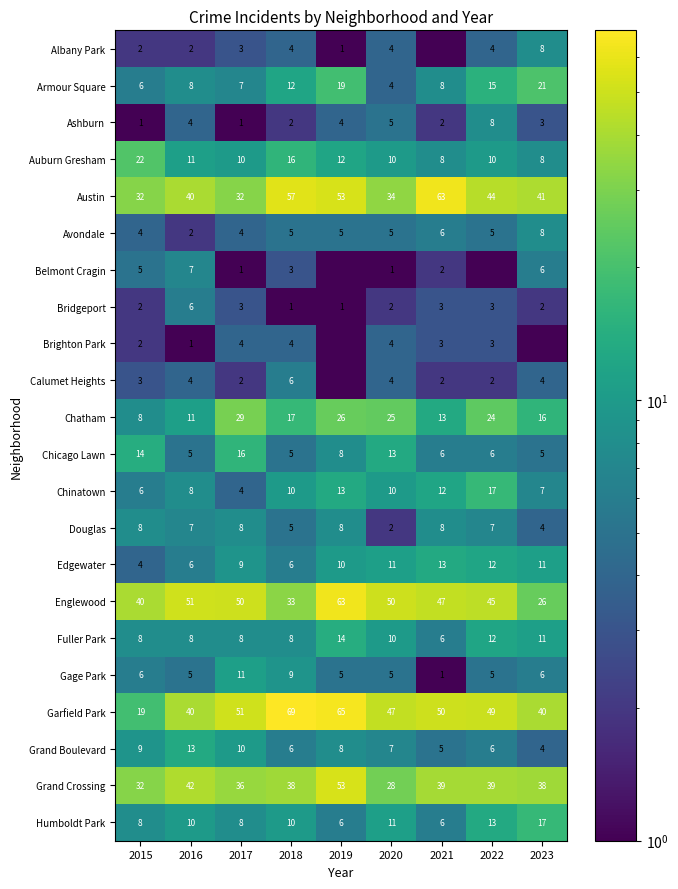

Where is Englewood nearest to the value 44?

2022